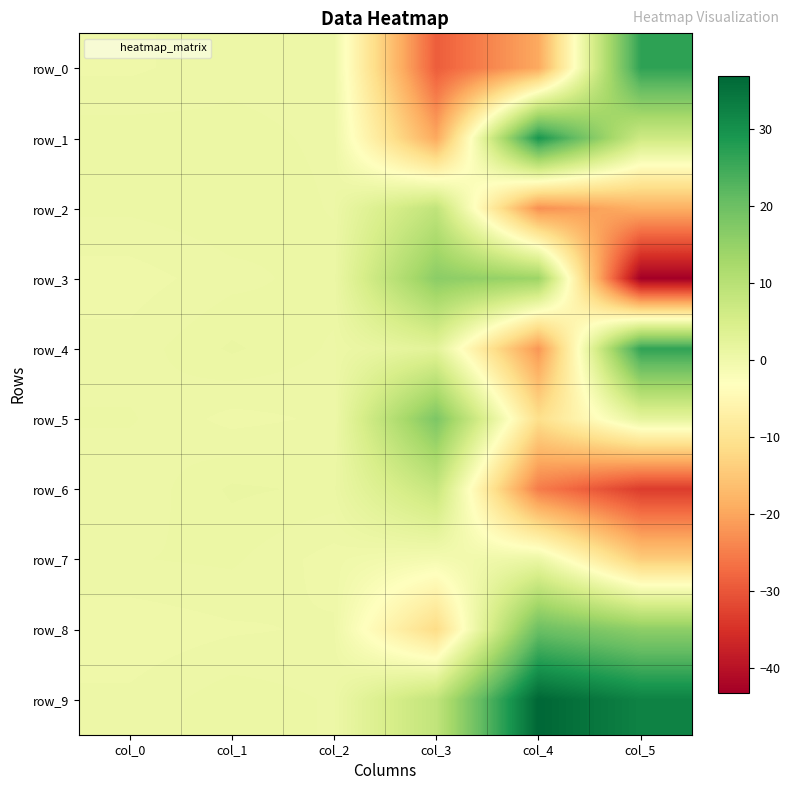

What is the sum of the row_7 values at col_1 and col_0?

1.2